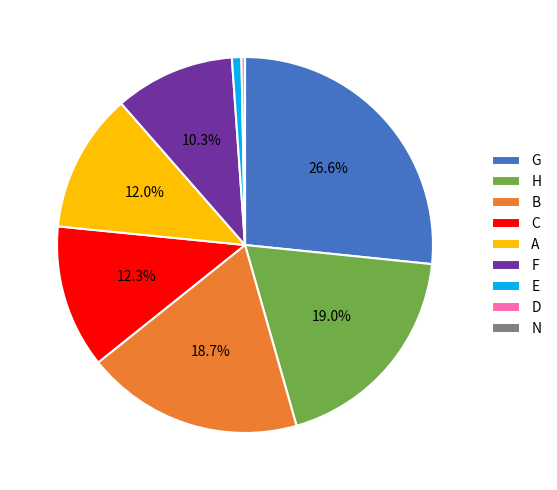

What portion of the pie excludes H?

81.0%